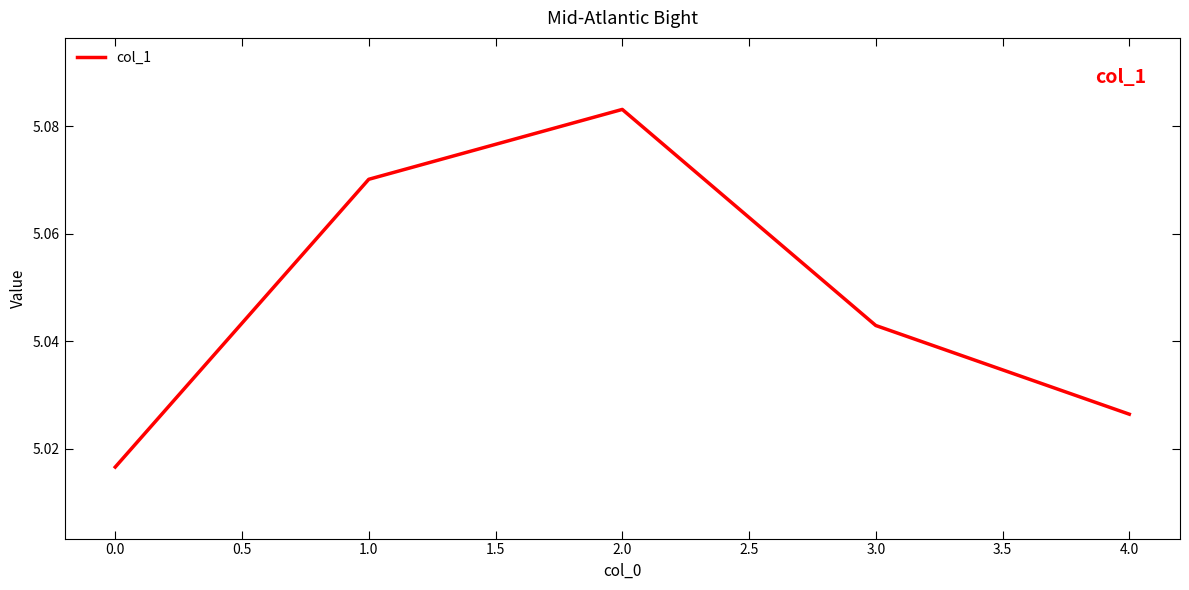

What position from the left is 4.0?

5